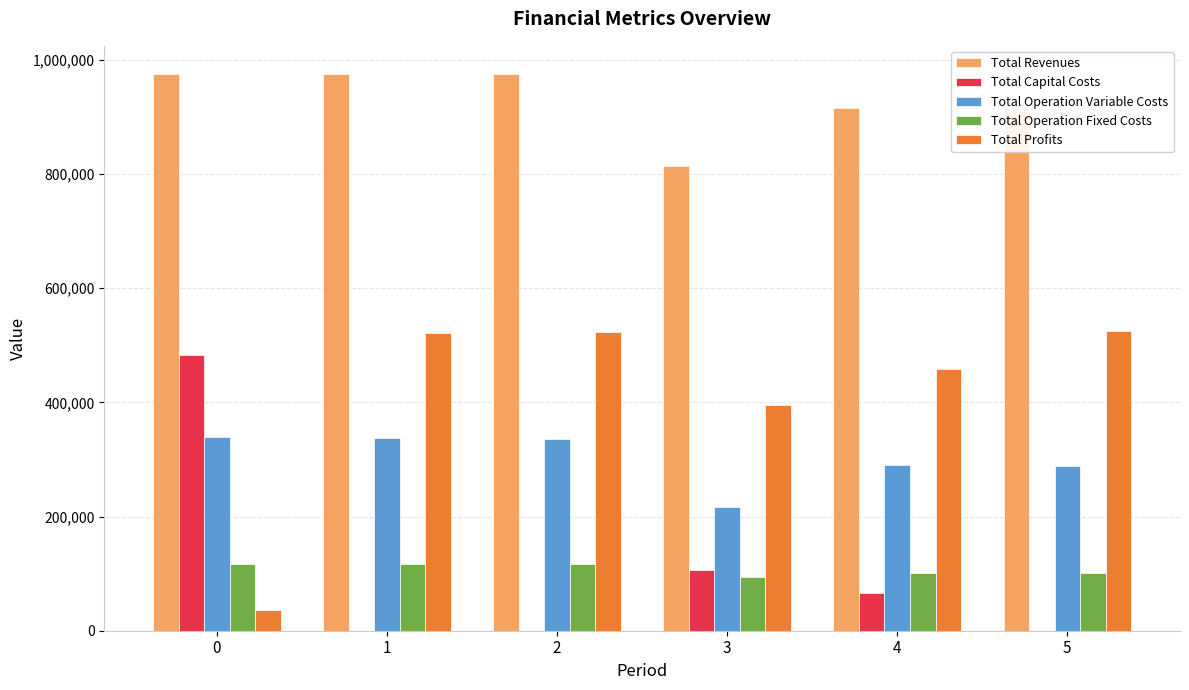

What is the greatest value displayed?

976017.2